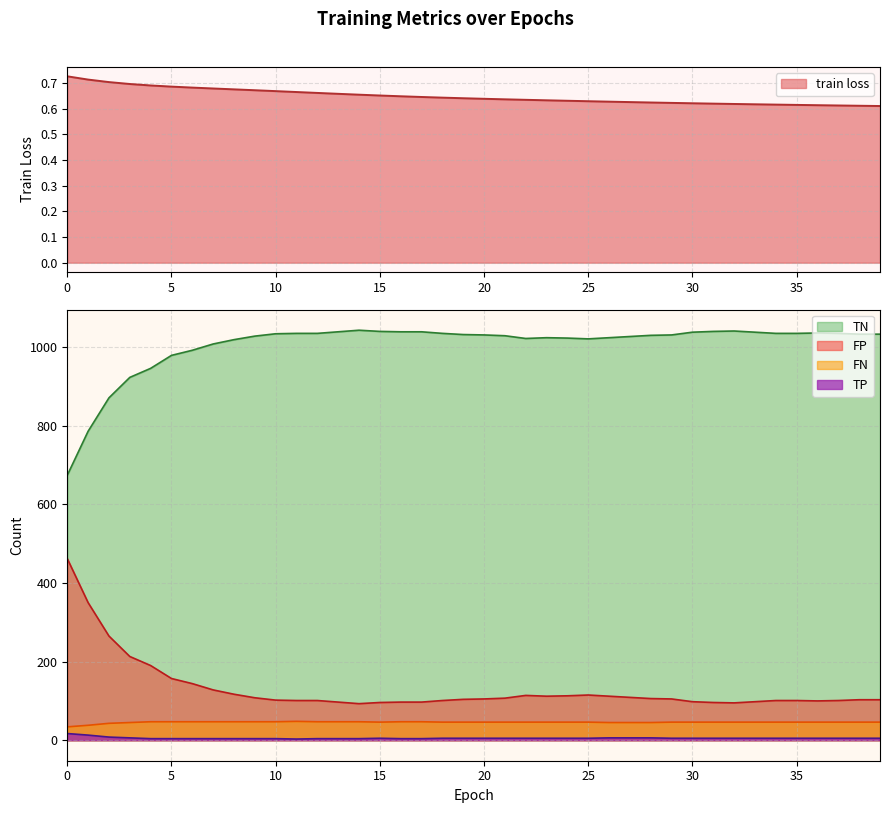

Which has a higher value, 22 or 35?

22